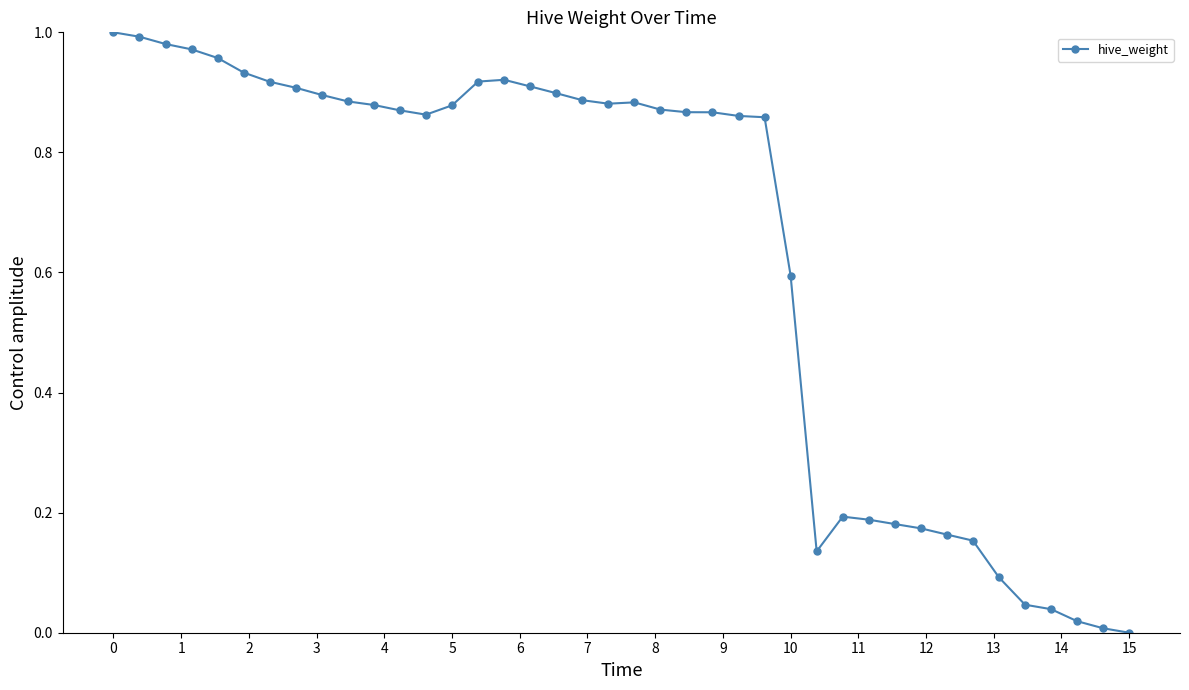

How many lines are shown in the chart?

1